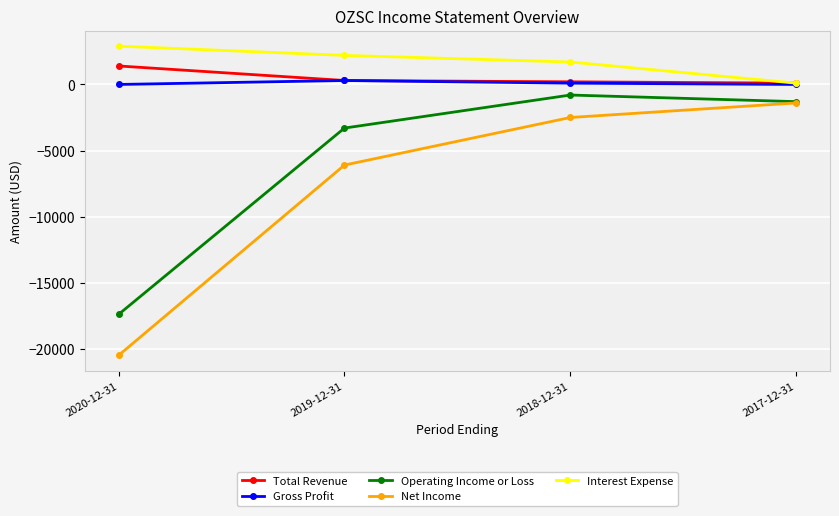

What position from the right is 2020-12-31?

4